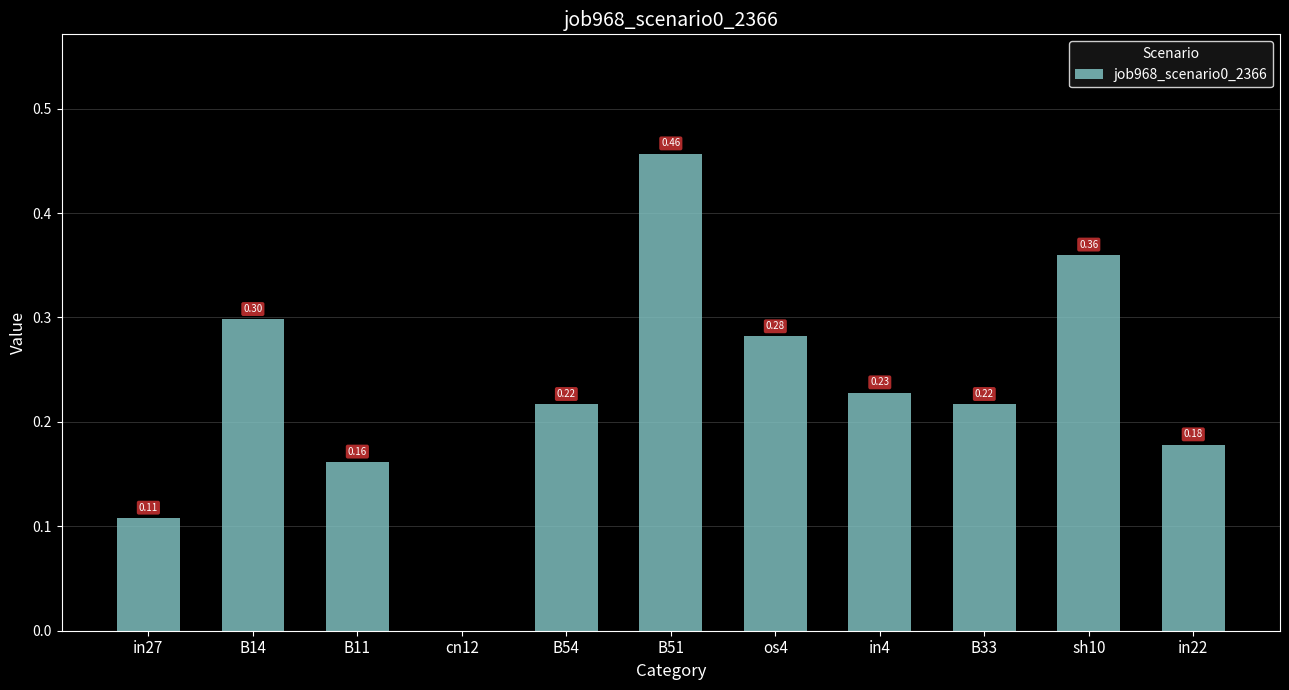

Which has a higher value, B14 or B51?

B51